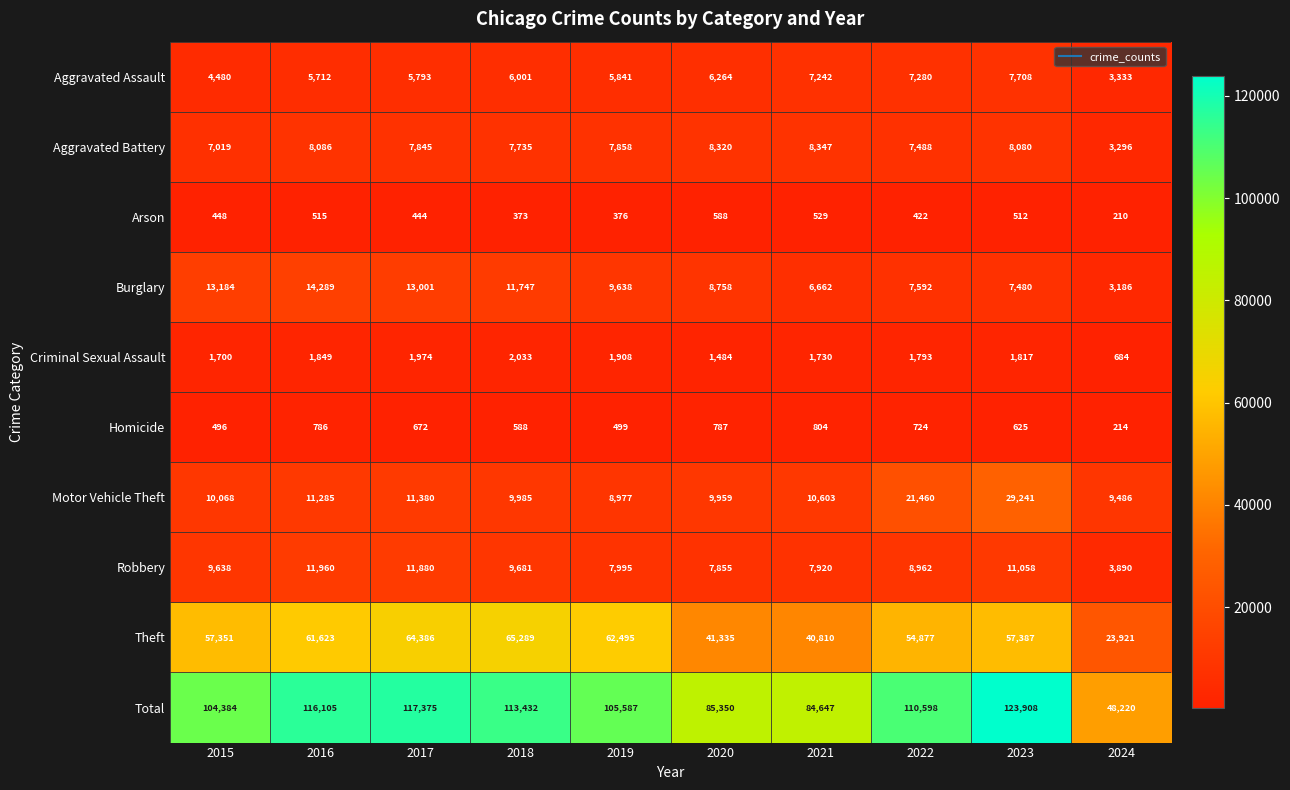

At which category is the sum across all series the highest?

2023